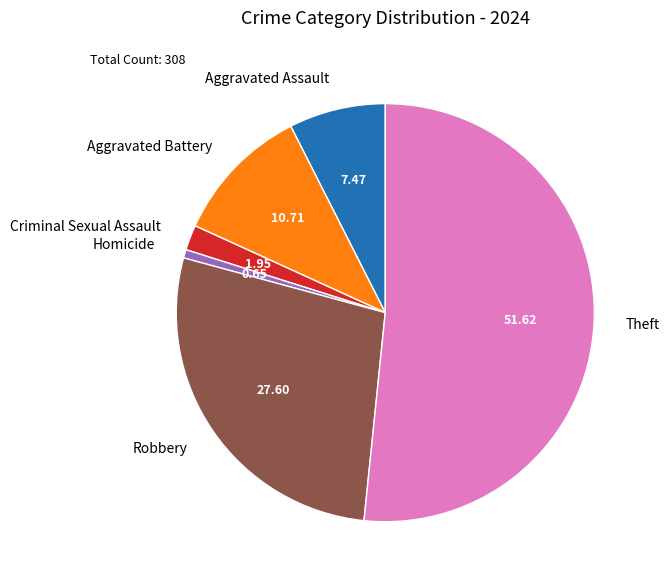

Rank the categories by value from lowest to highest.

Homicide, Criminal Sexual Assault, Aggravated Assault, Aggravated Battery, Robbery, Theft